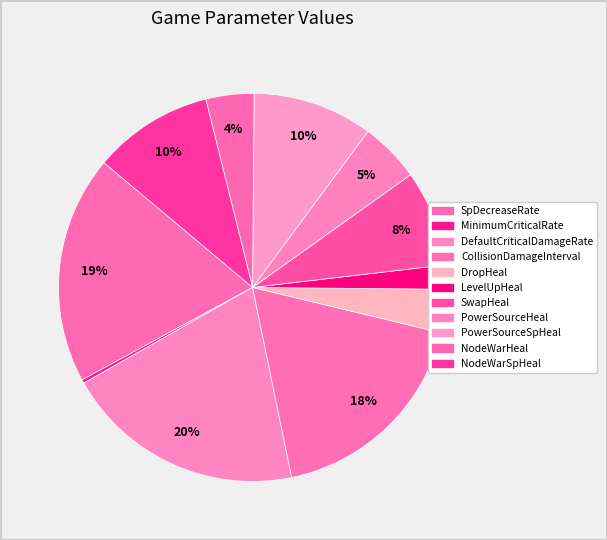

What percentage do SwapHeal and CollisionDamageInterval together represent?

26.0%